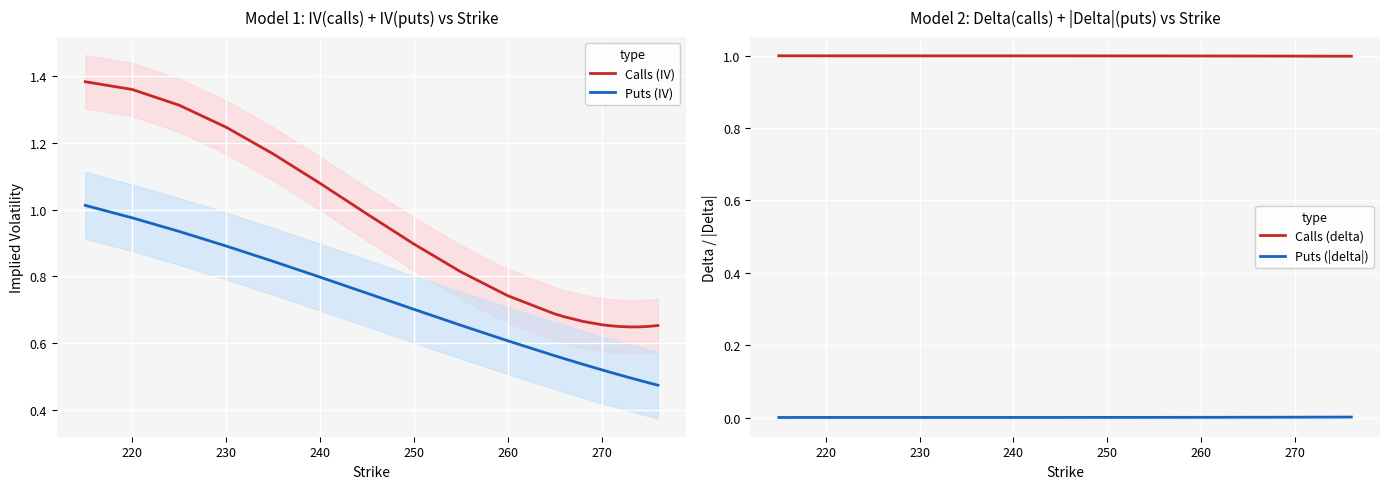

True or false: Puts (IV) and Calls (IV) intersect in this chart.

False